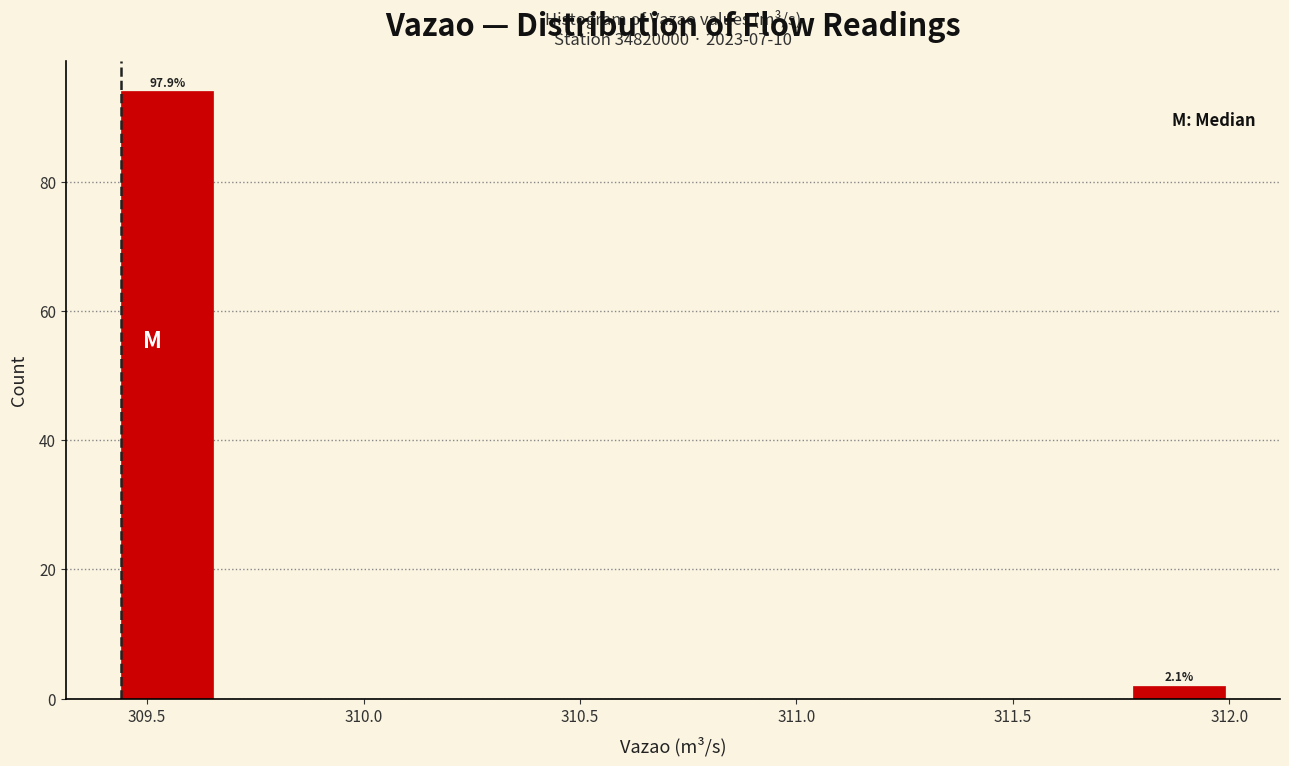

Which range on the x-axis has the tallest bar?

309.45 to 309.65